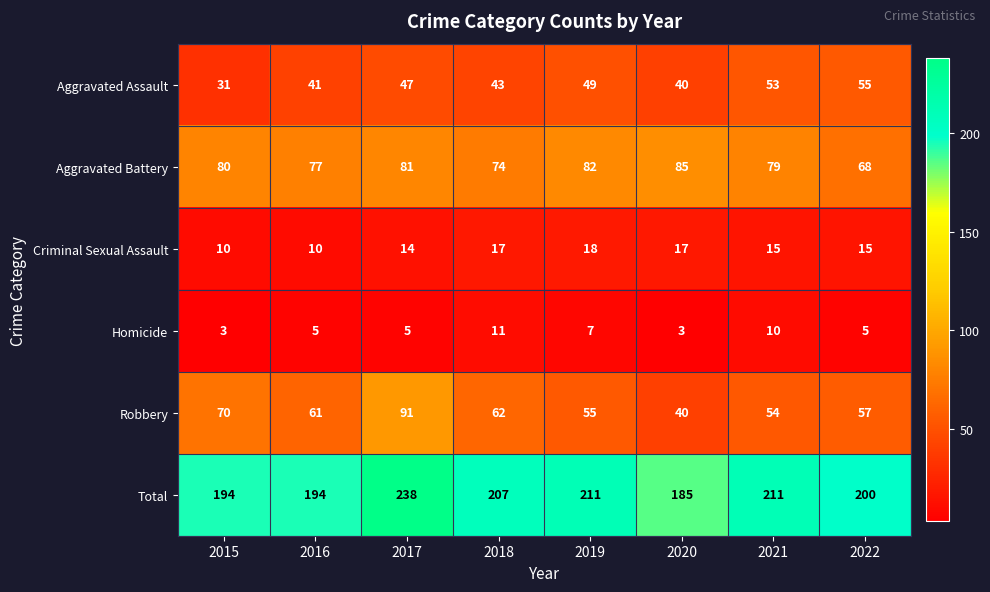

Which series has the largest range (max minus min)?

Total